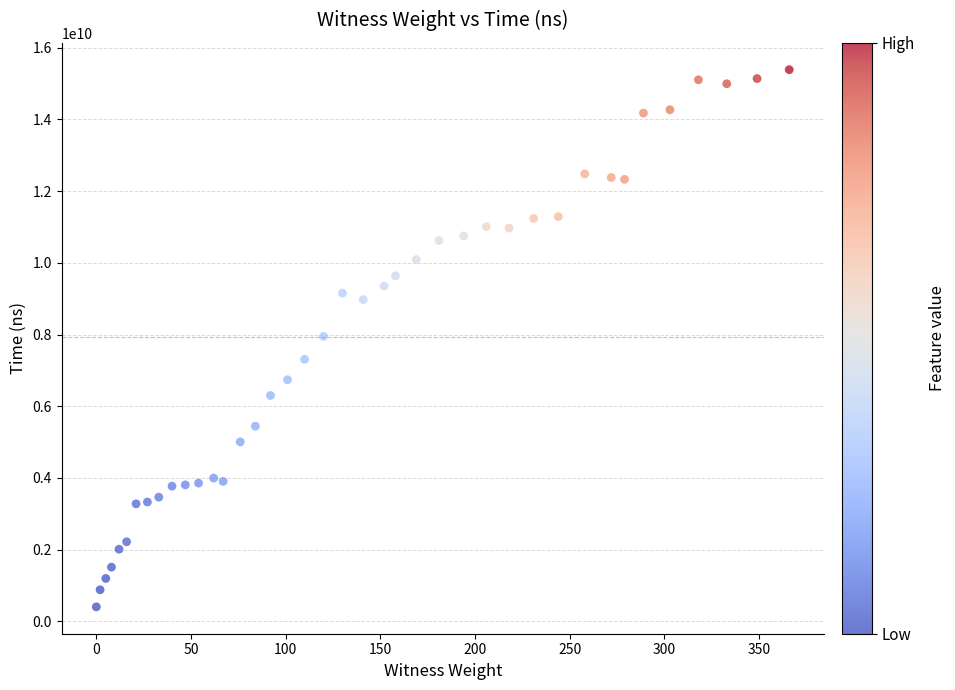

What is the range of X values (max minus min)?

366.0